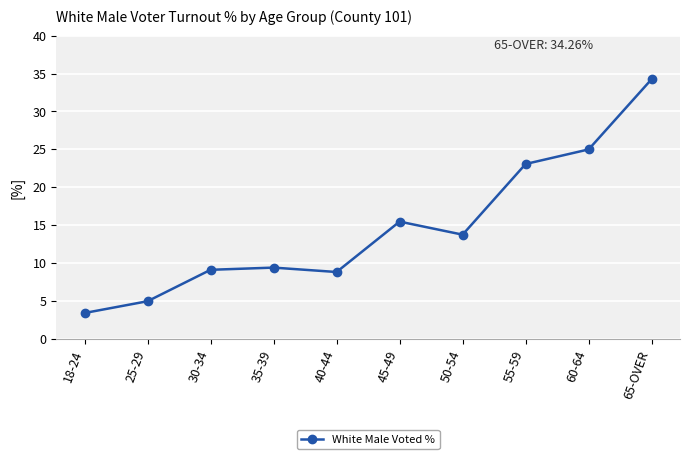

Is it true that the value at 40-44 is 8.8?

True